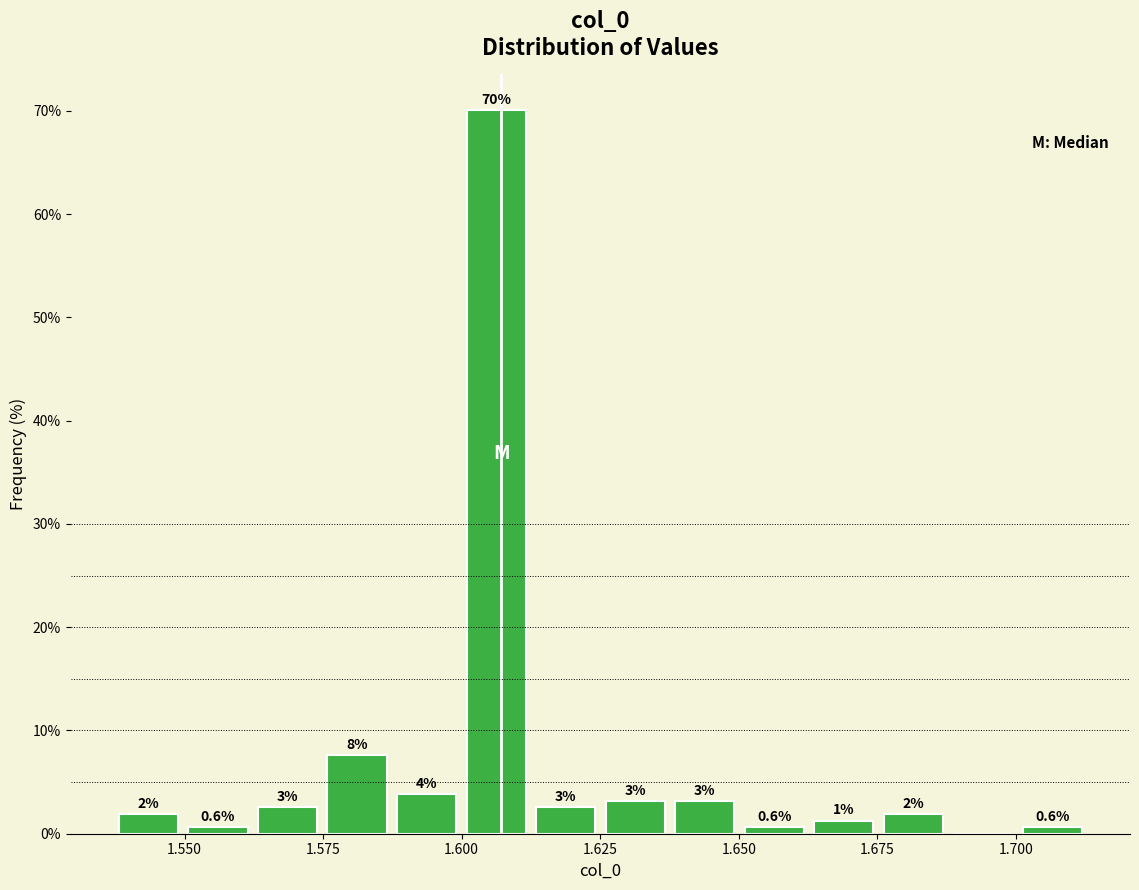

Read against the x-axis, roughly where is the centre of the tallest bar?

1.605